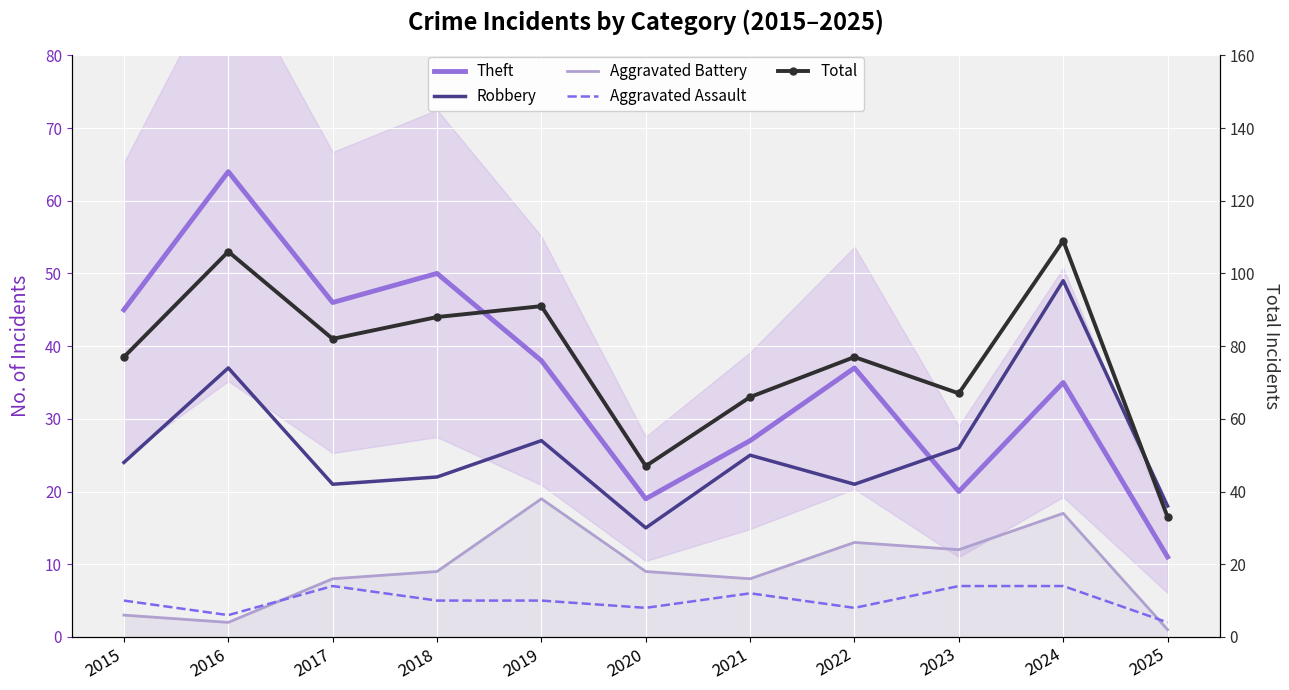

How many values in the Aggravated Assault series exceed 5?

4